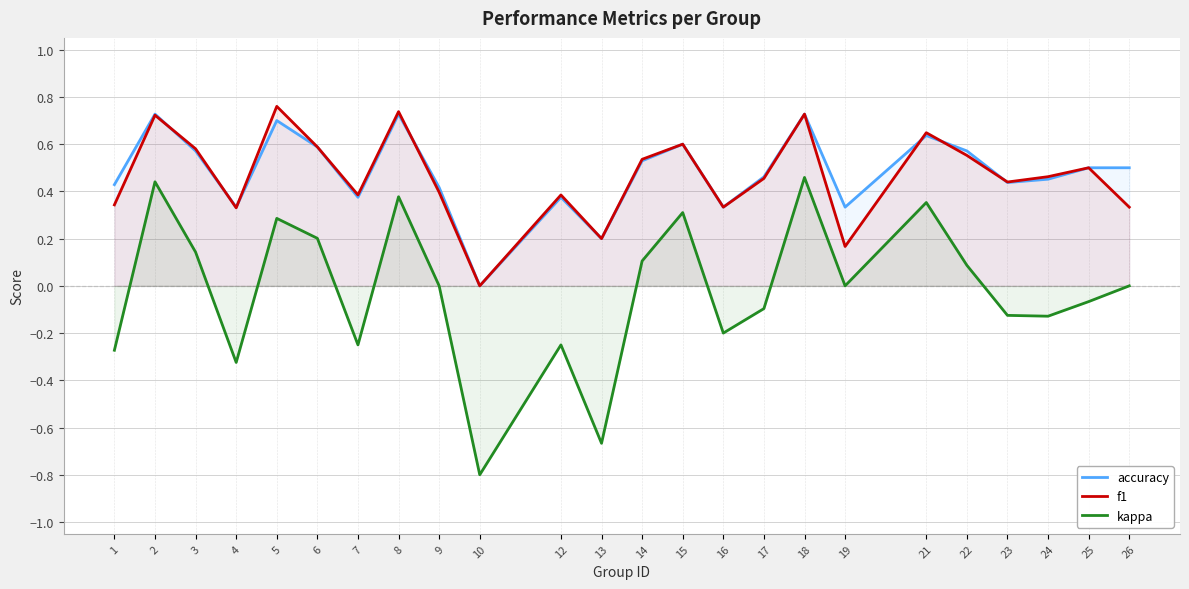

What is the sum of all accuracy values?

11.5